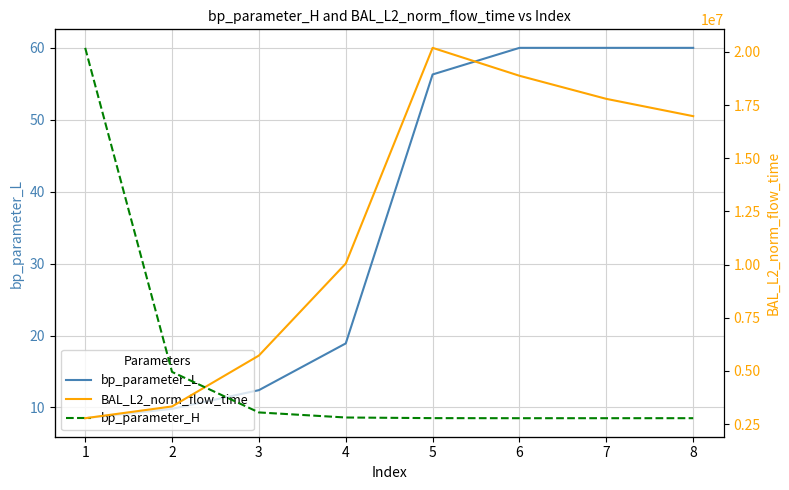

Does the chart display data point markers on the line(s)?

No